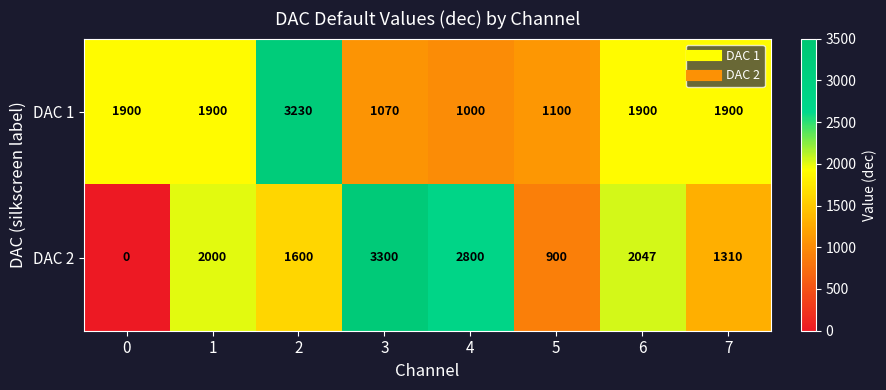

What is the sum of the DAC 1 values at 1 and 6?

3800